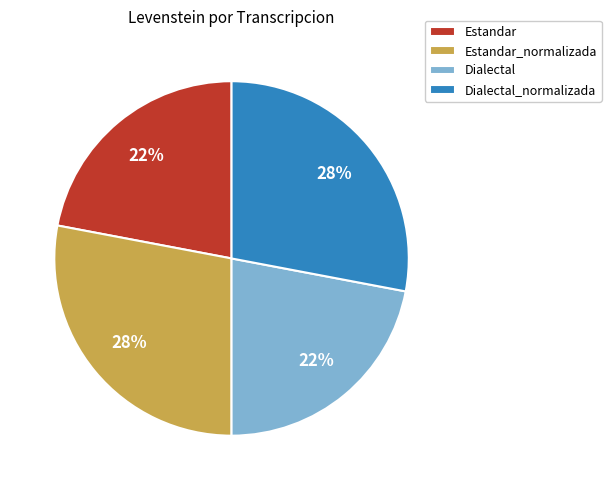

Count the number of slices in the pie.

4